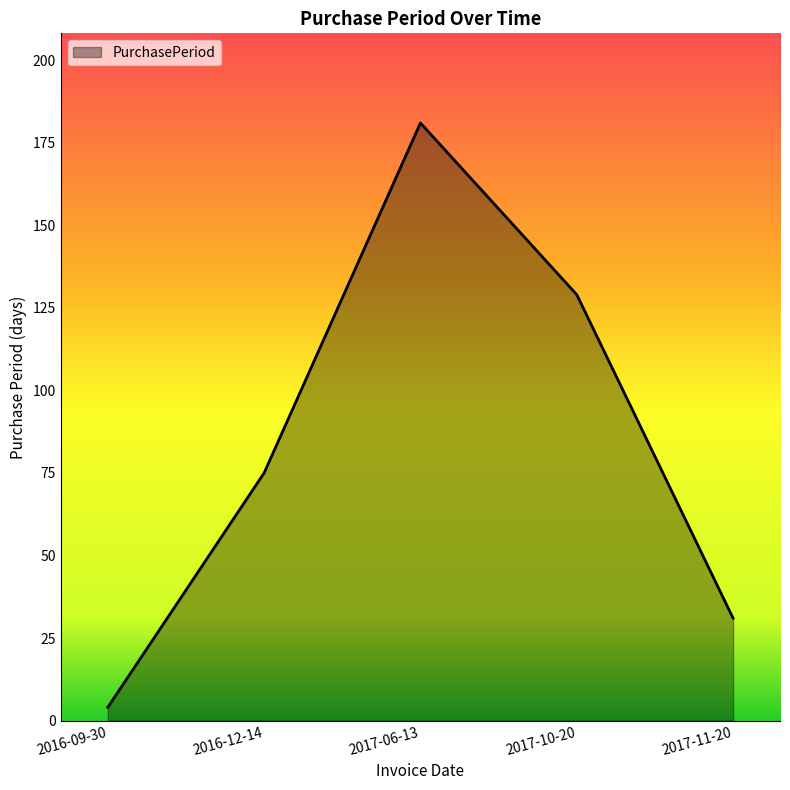

Does the chart display data point markers on the line(s)?

No